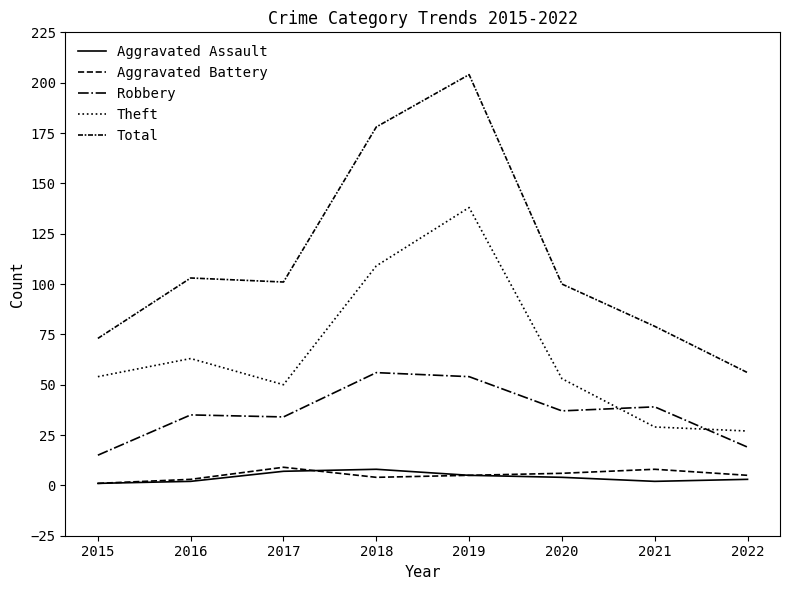

Is this an area chart (filled region under the line)?

No